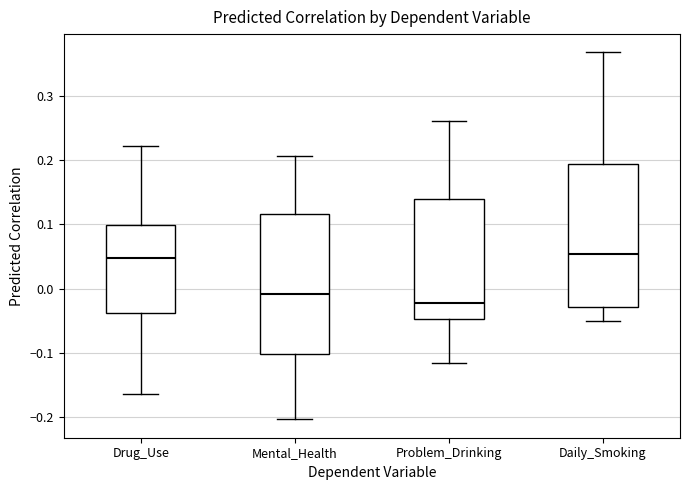

Reading left to right, read every box against the y-axis: the position of its median line, the range the box covers, and the ends of its whiskers. The values are not printed on the chart, so give them approximately, as read against the axis.

Drug_Use: median 0.05, box -0.04 to 0.10, whiskers -0.16 to 0.22
Mental_Health: median -0.01, box -0.10 to 0.12, whiskers -0.20 to 0.21
Problem_Drinking: median -0.02, box -0.05 to 0.14, whiskers -0.12 to 0.26
Daily_Smoking: median 0.05, box -0.03 to 0.19, whiskers -0.05 to 0.37